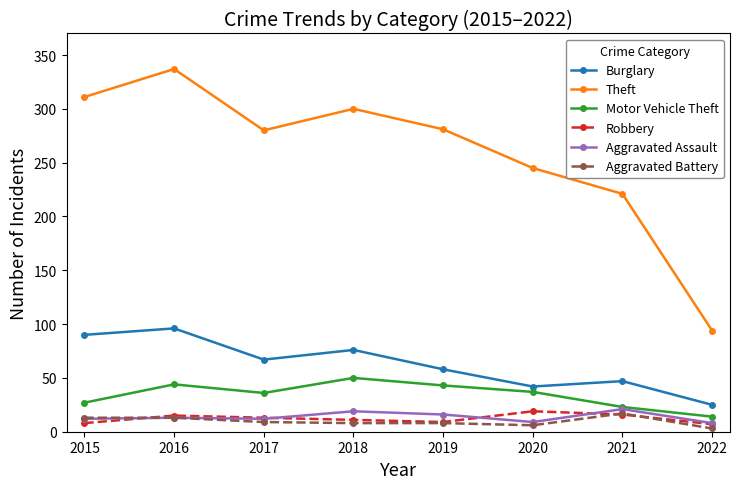

What is the difference between the maximum and minimum values in the Burglary series?

71